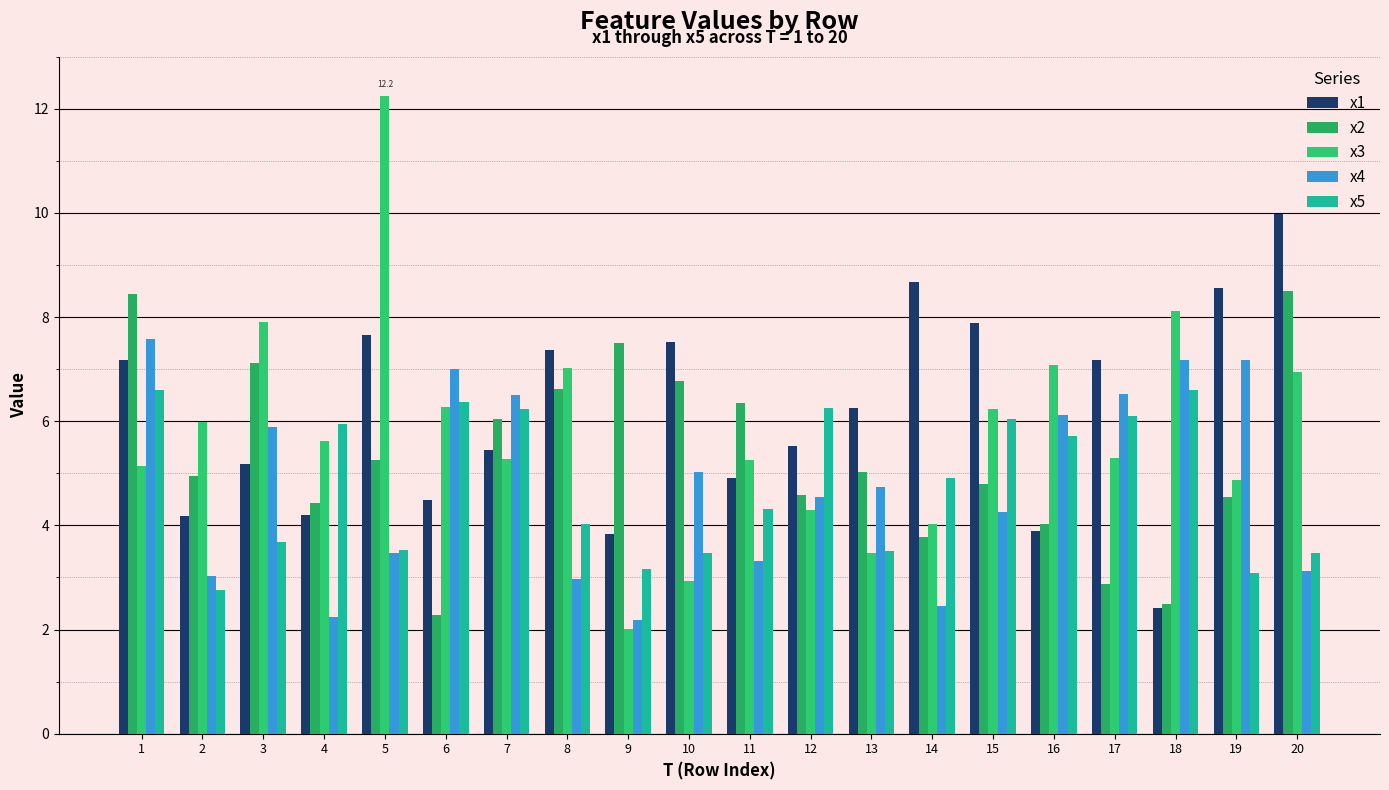

What are all the series names shown in the legend?

x1, x2, x3, x4, x5